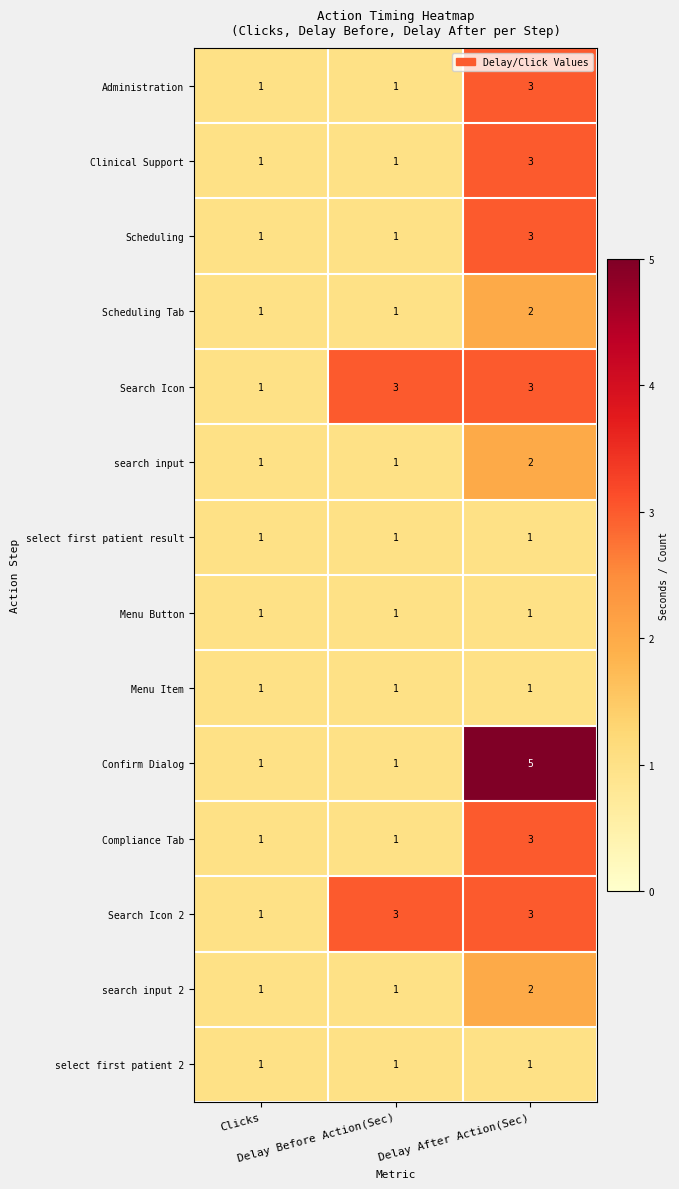

Which series has the largest range (max minus min)?

Confirm Dialog